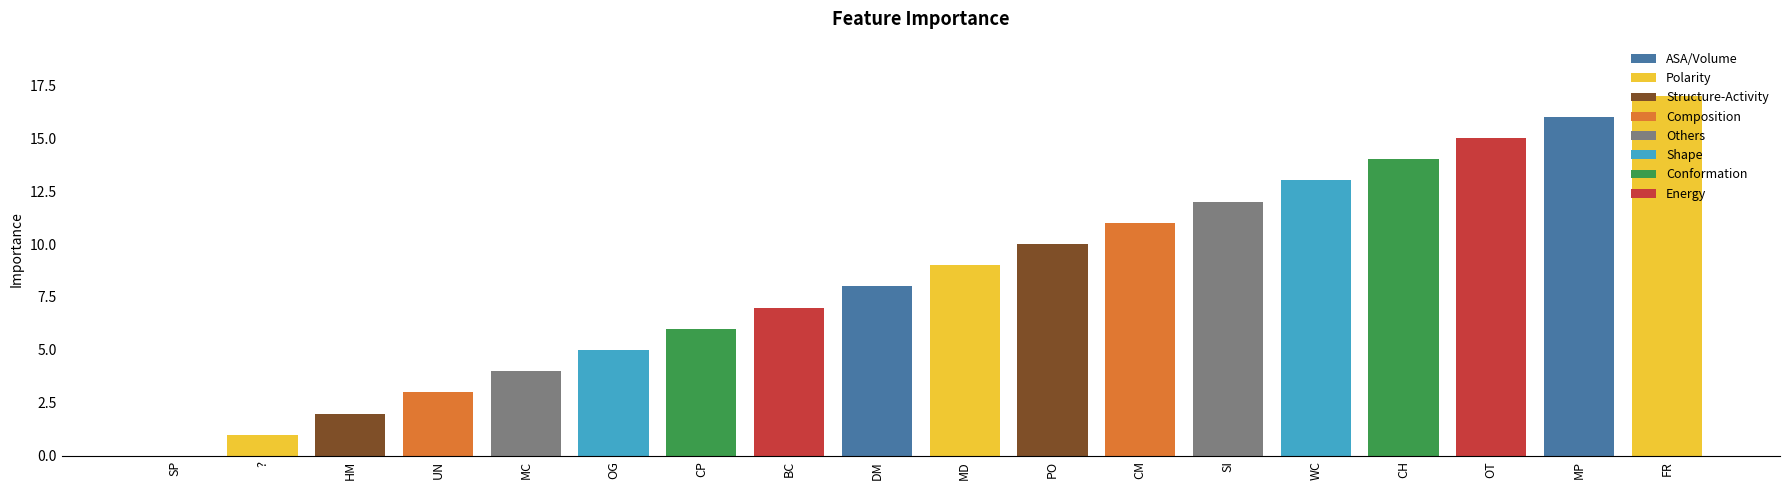

At which category does the chart reach its peak across all series?

FR